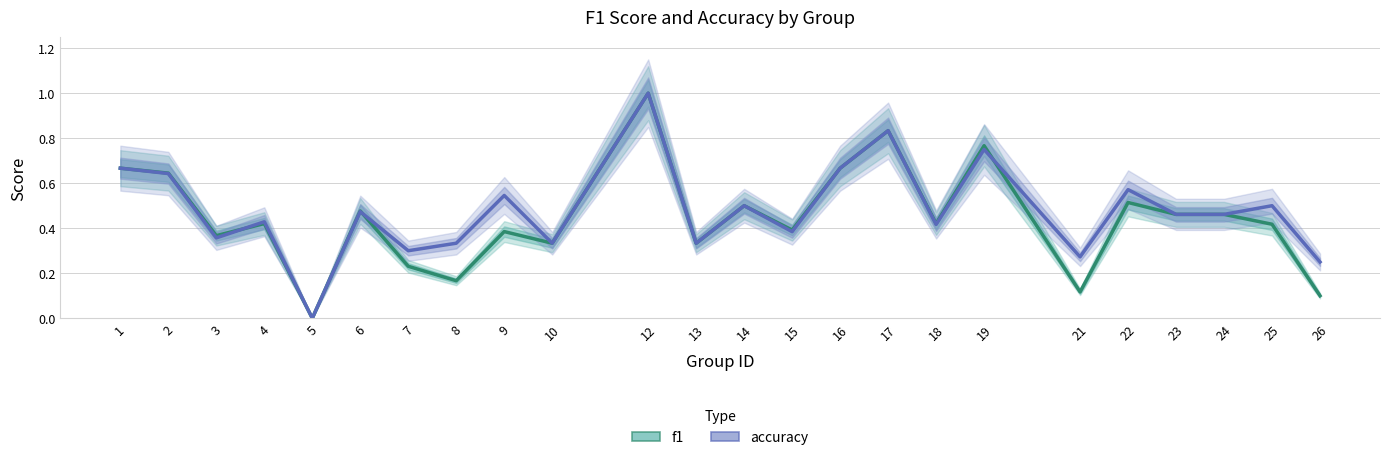

What is the total value across all series at 2?

1.3